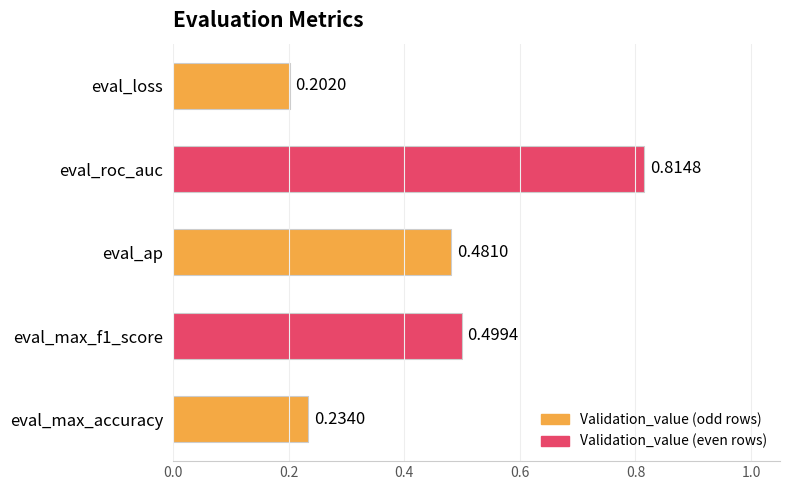

What is the label of the 2nd bar from the top?

eval_roc_auc